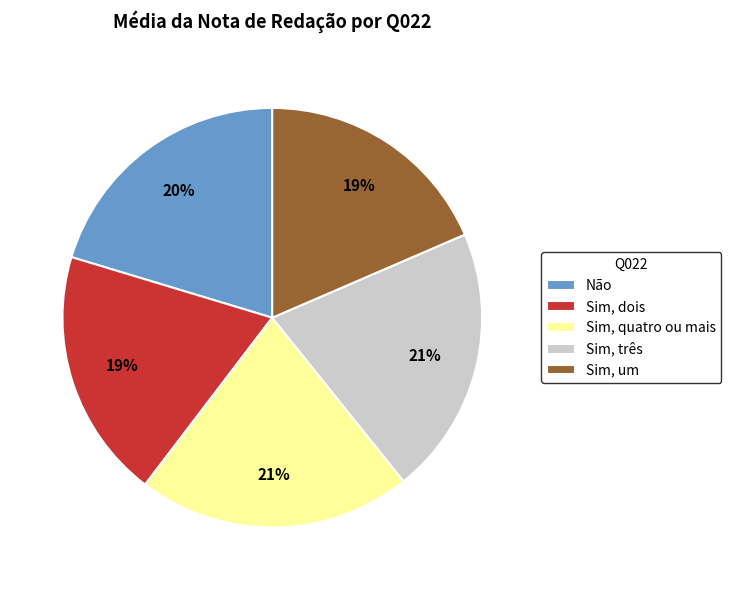

To the nearest percent, what is the combined percentage of Sim, um and Sim, quatro ou mais?

40%